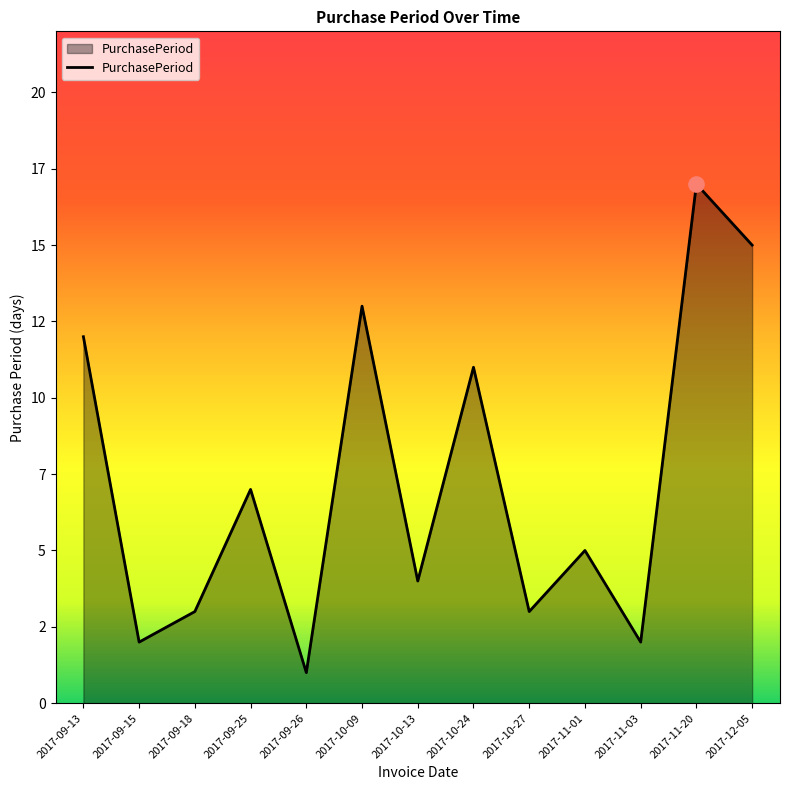

What is the change in value from 2017-09-26 to 2017-10-27?

+2